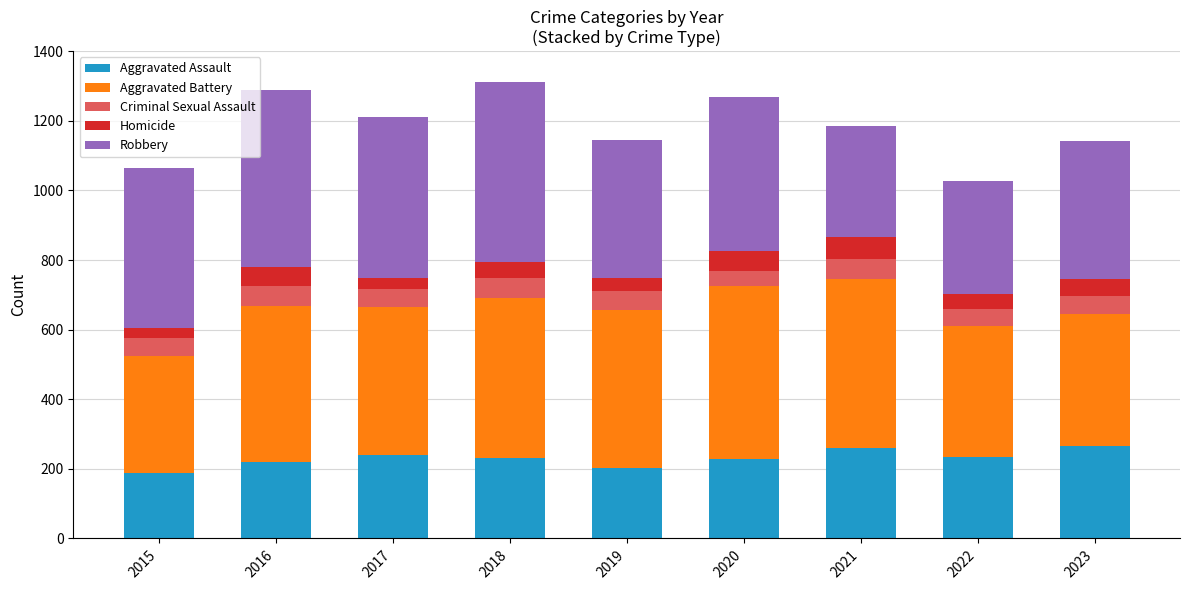

What is the total value across all series at 2016?

1288